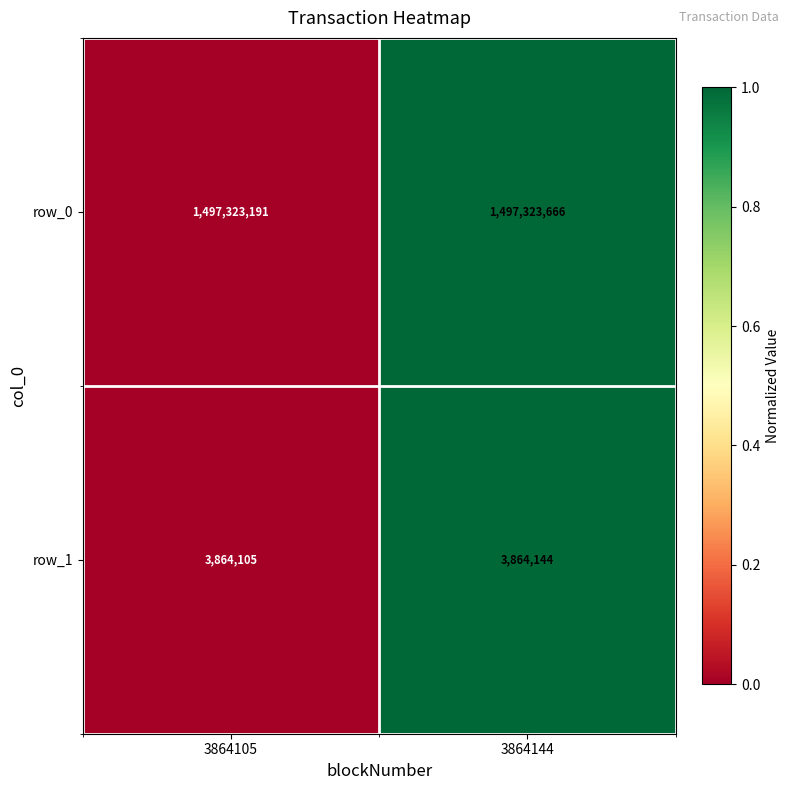

Reading left to right, what are all the values shown in this chart?

row_0: 3864105=1497323191	3864144=1497323666
row_1: 3864105=3864105	3864144=3864144